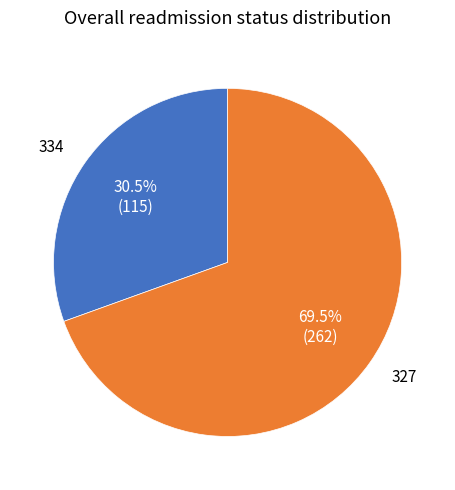

What is the smallest slice in the pie chart?

334